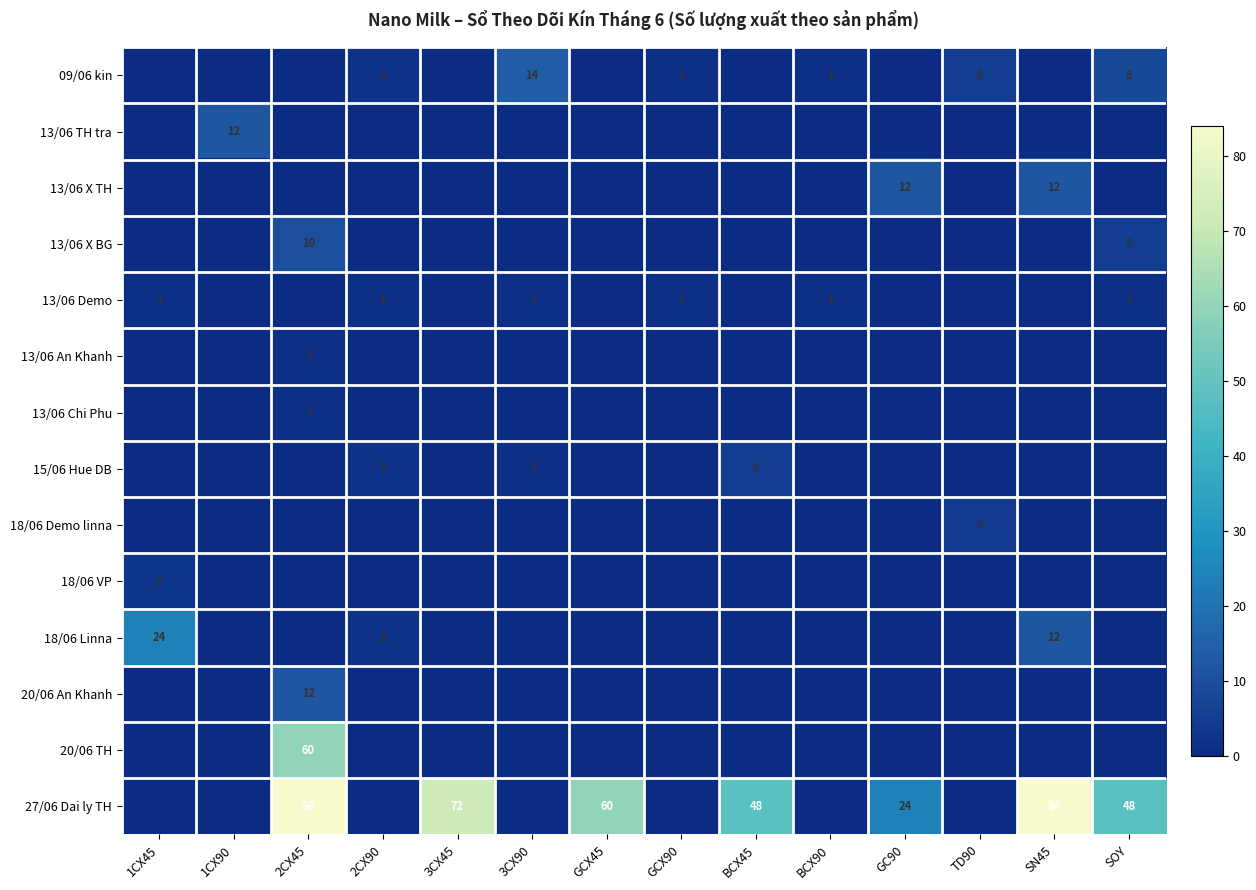

What is the spread (max minus min) of values at 1CX90?

12